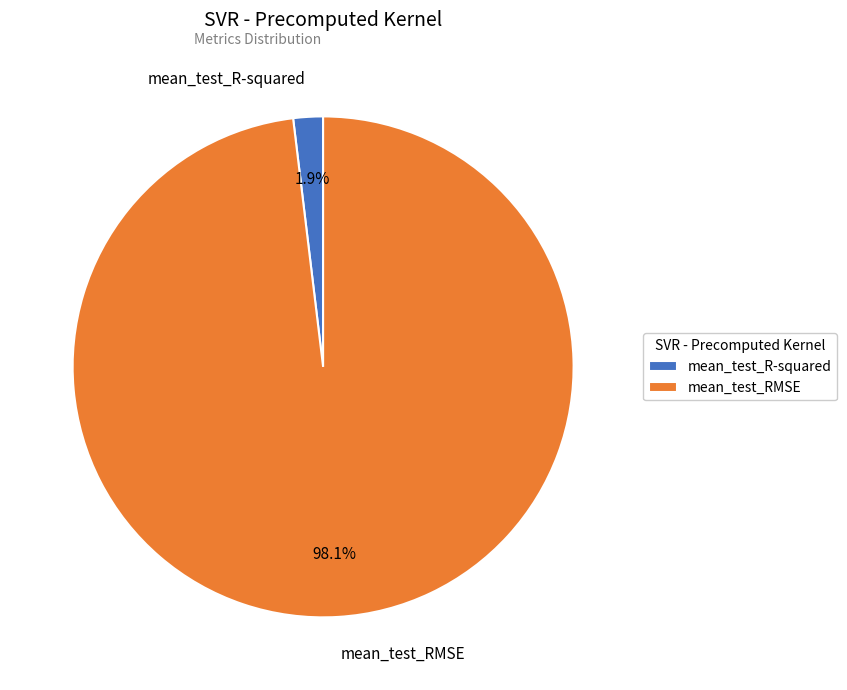

How many slices are in this pie chart?

2